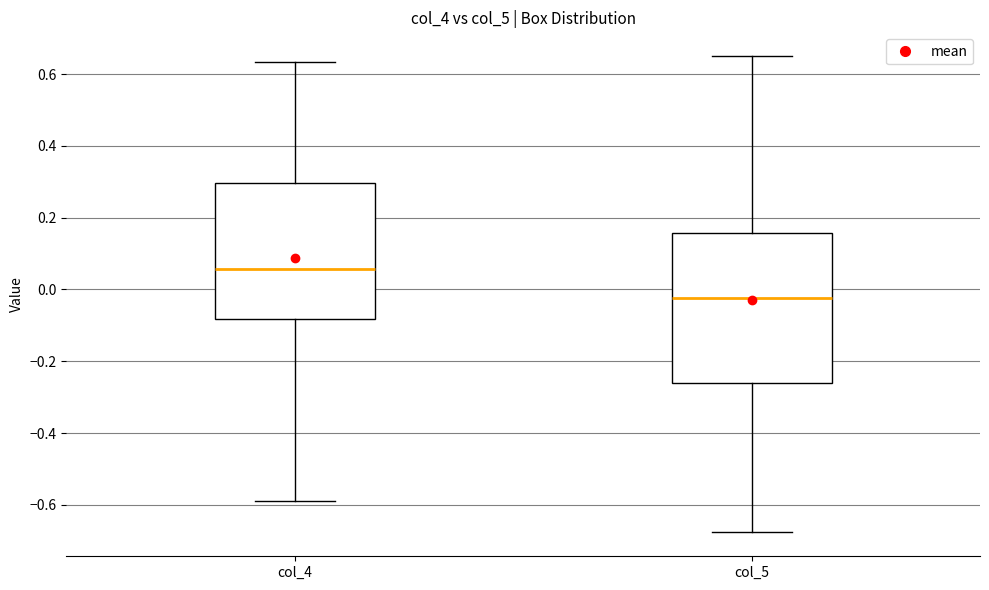

Reading left to right, read every box against the y-axis: the position of its median line, the range the box covers, and the ends of its whiskers. The values are not printed on the chart, so give them approximately, as read against the axis.

col_4: median 0.06, box -0.08 to 0.30, whiskers -0.58 to 0.64
col_5: median -0.02, box -0.26 to 0.16, whiskers -0.68 to 0.66